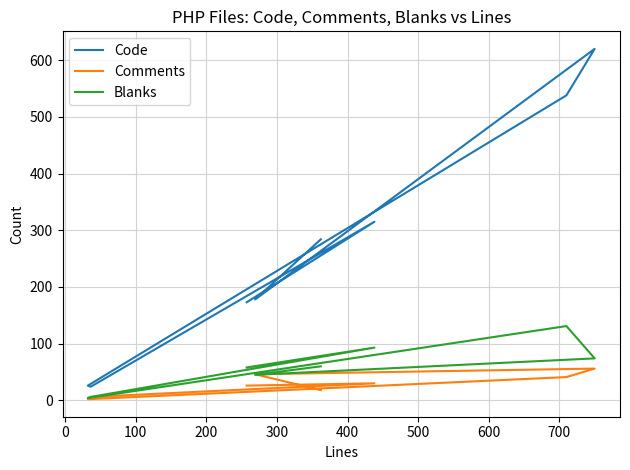

What position from the right is 0?

7